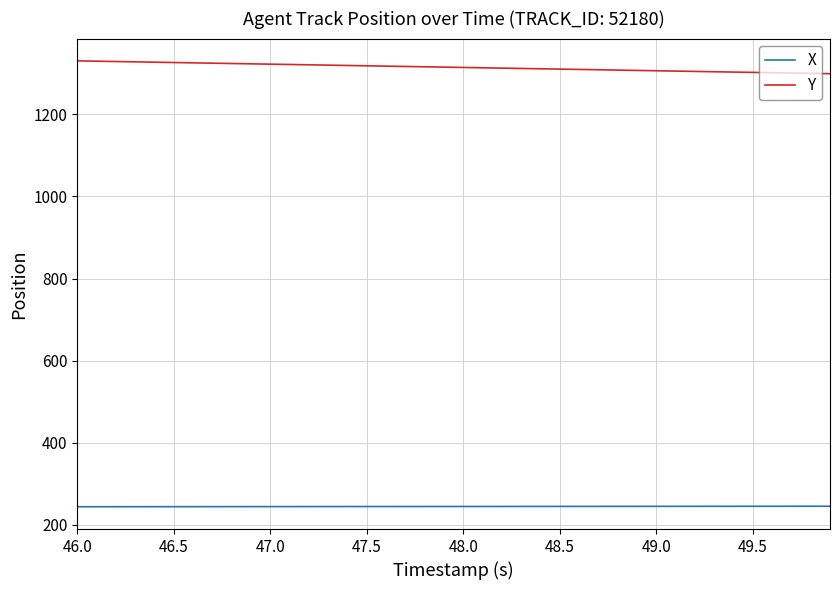

Count the number of data series in this chart.

2